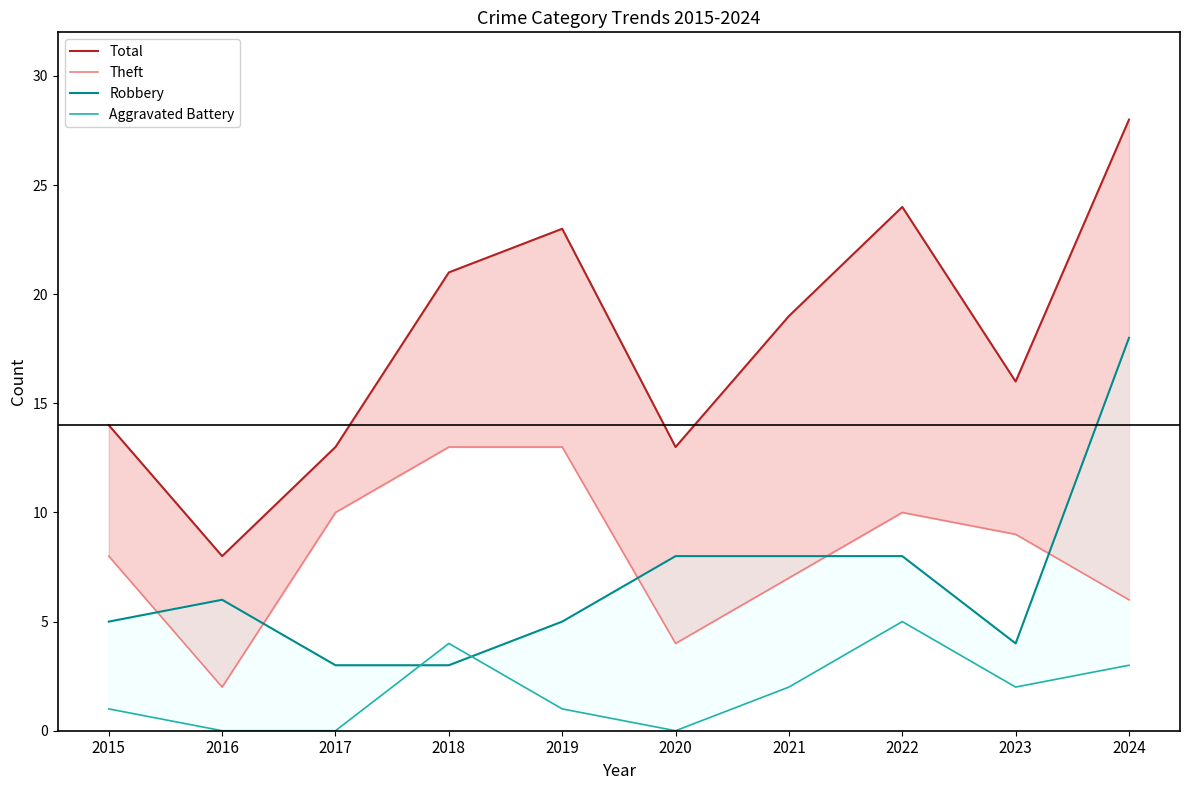

Where does the Robbery series first go above 6?

2020